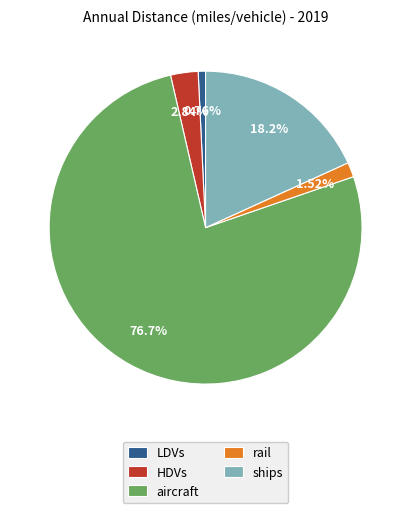

What percentage is the HDVs slice, to the nearest percent?

3%